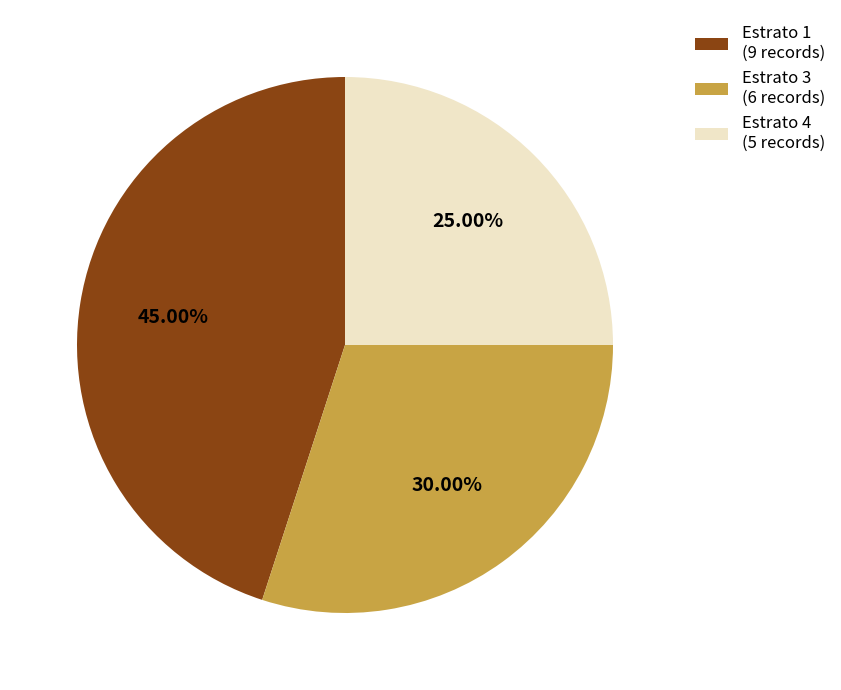

Between Estrato 3 (6 records) and Estrato 1 (9 records), which is larger?

Estrato 1 (9 records)